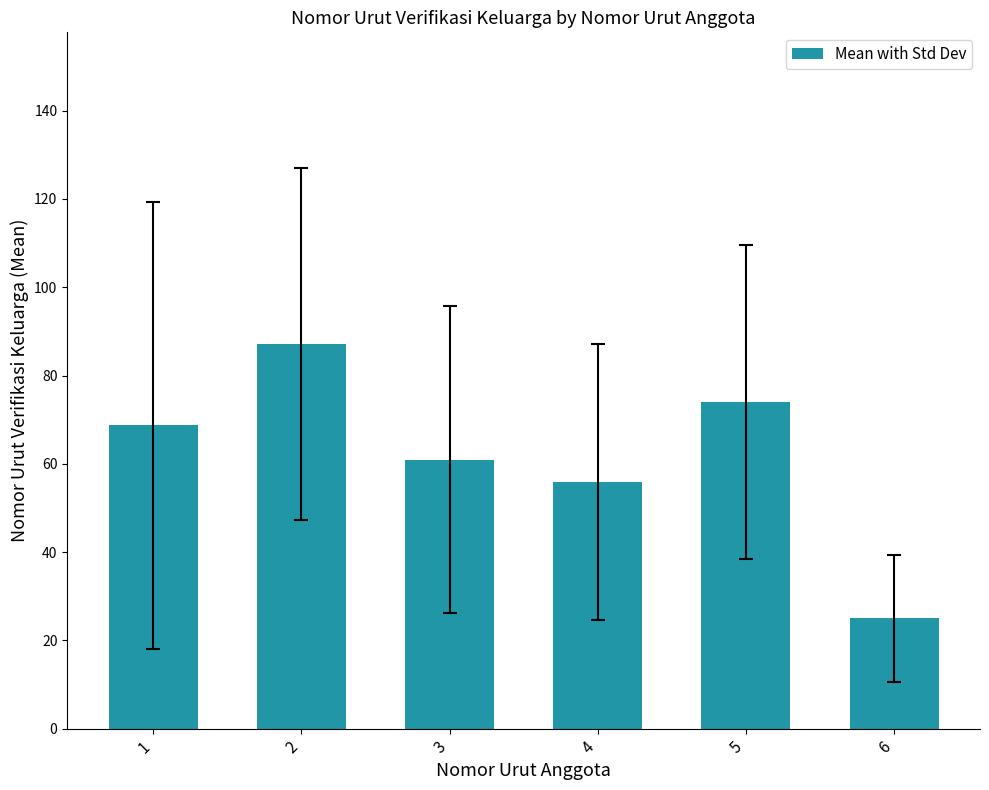

Which label corresponds to the largest value in the chart?

2